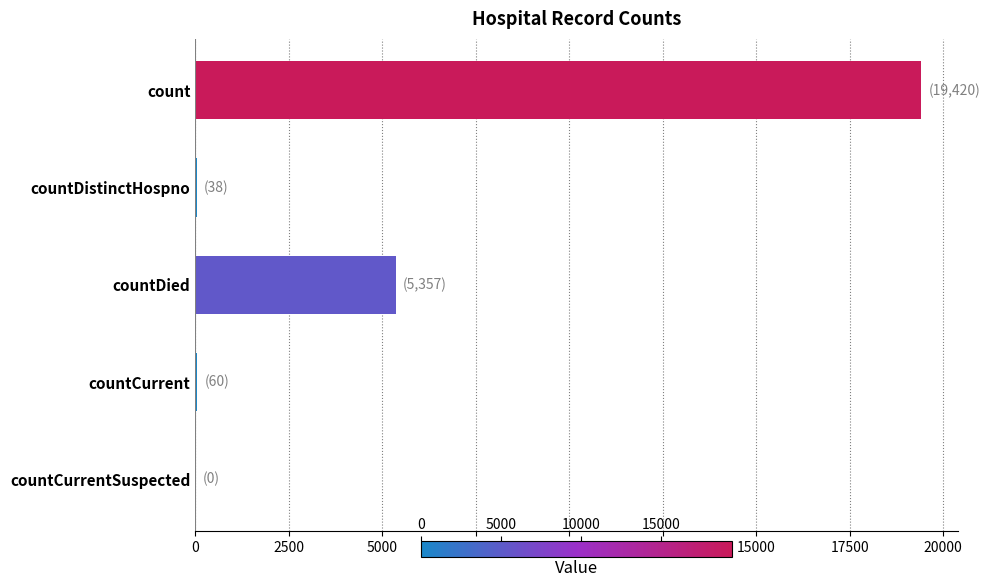

At which label is the value closest to 9710?

countDied